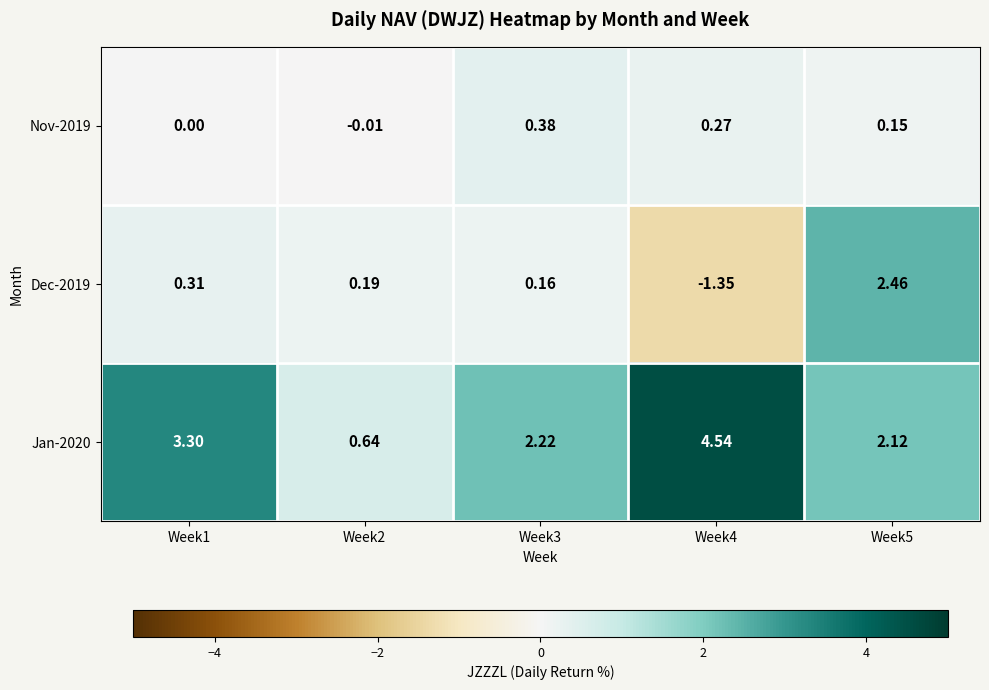

Which series has the widest spread of values?

Jan-2020